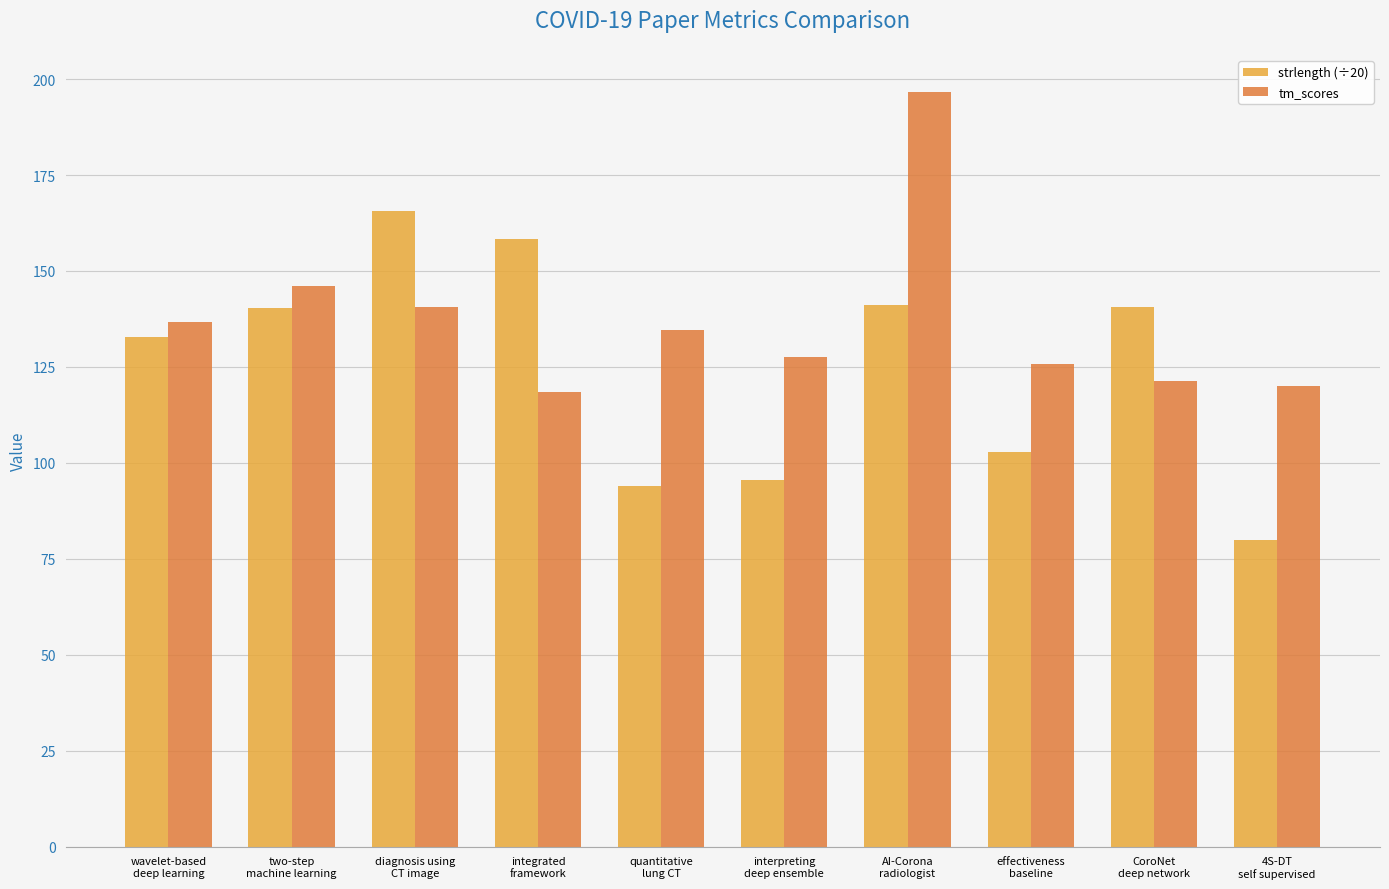

List the series in order of their peak value, lowest first.

strlength (÷20), tm_scores